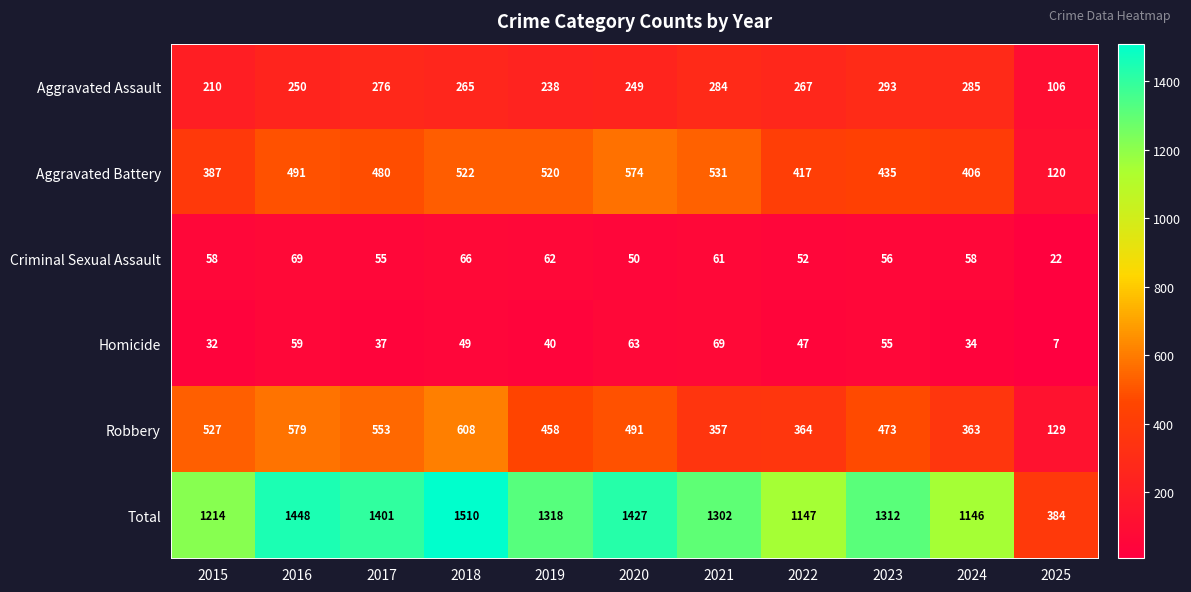

What is the sum of all Homicide values?

492